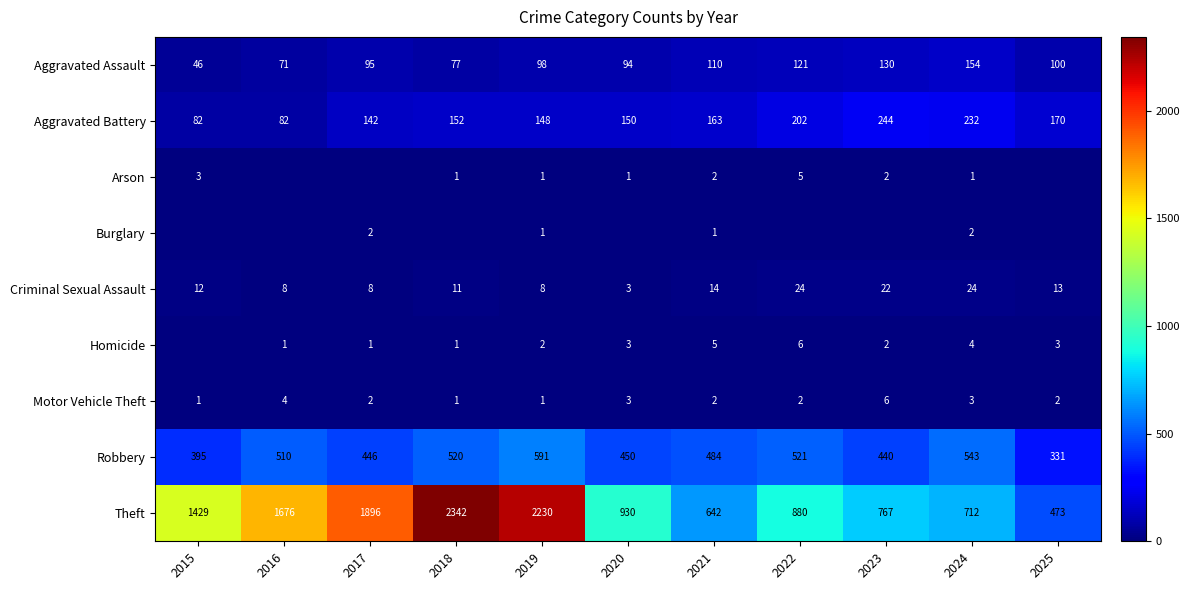

Is the value of Motor Vehicle Theft at 2019 greater than the value of Robbery at 2017?

No